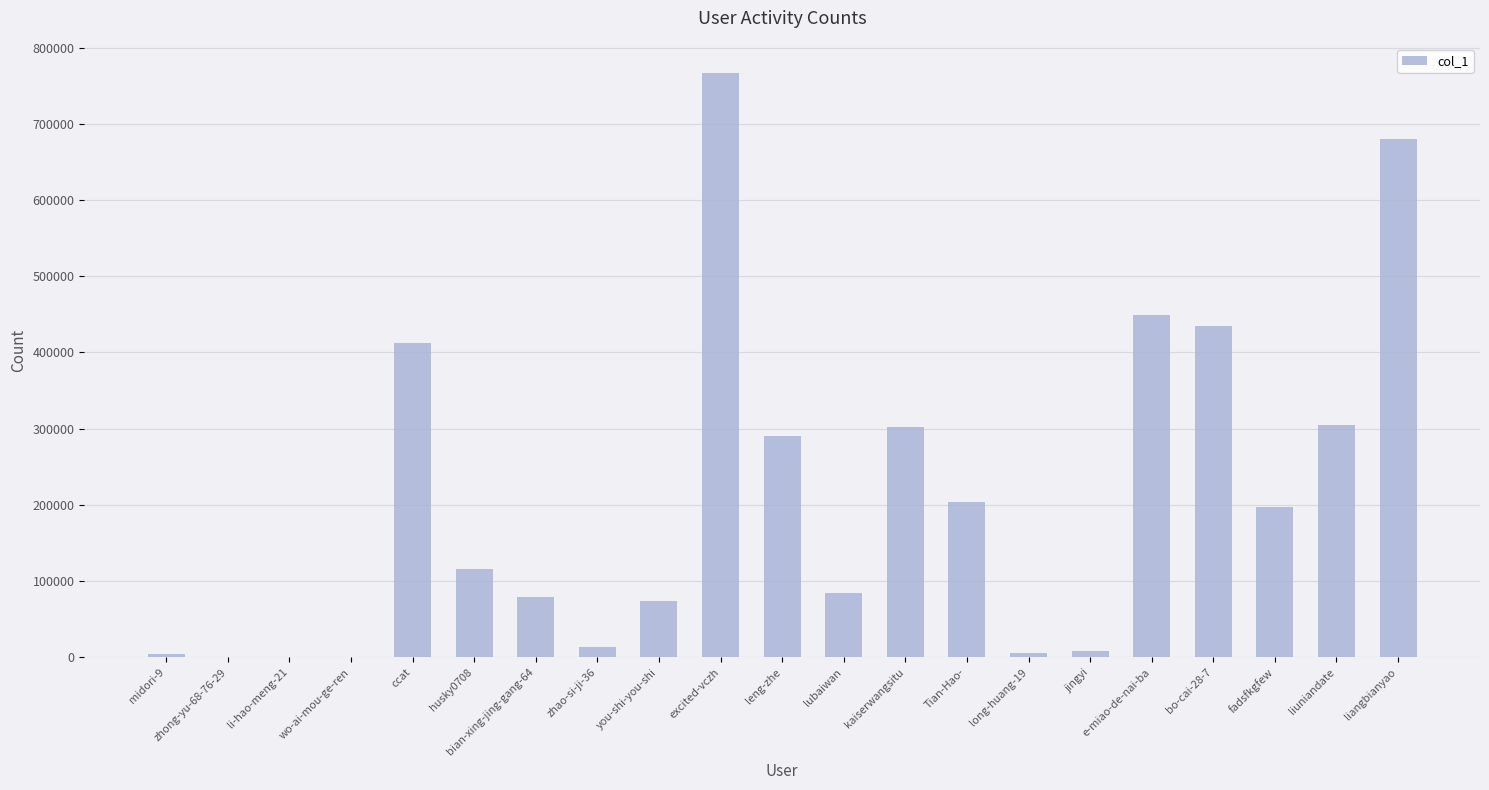

At which label is the value closest to 383542?

ccat